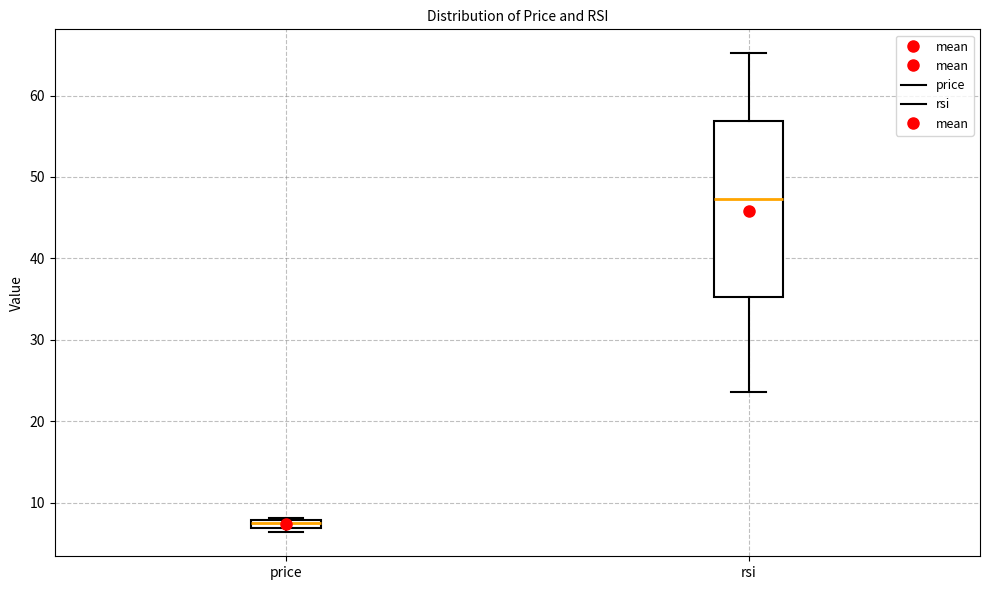

Which box's median line is the highest?

rsi